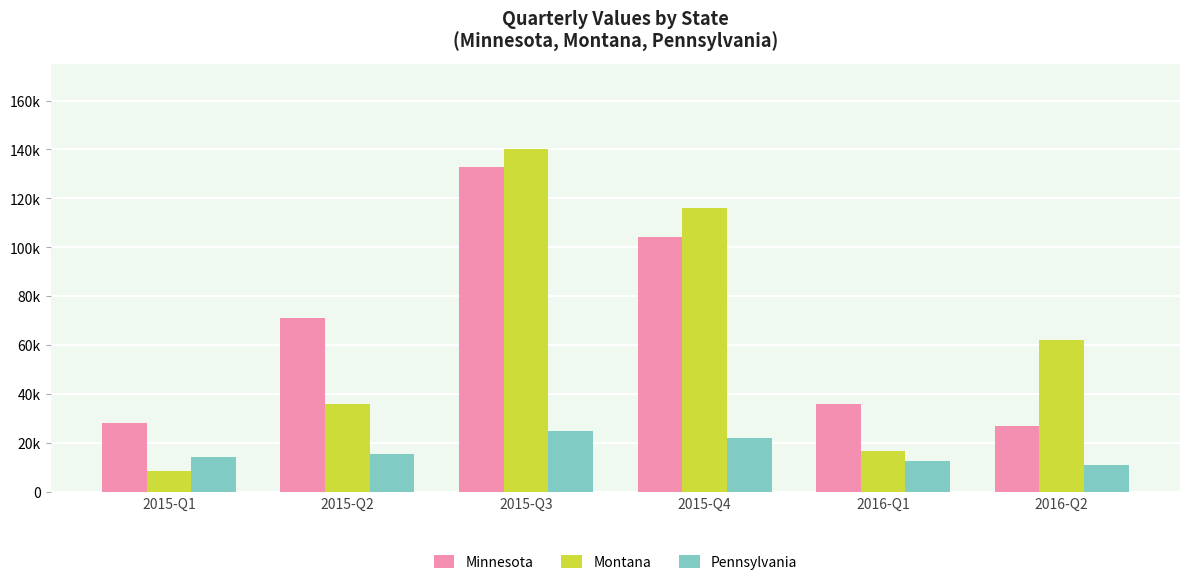

Are the bars grouped side by side (vs. stacked)?

Yes